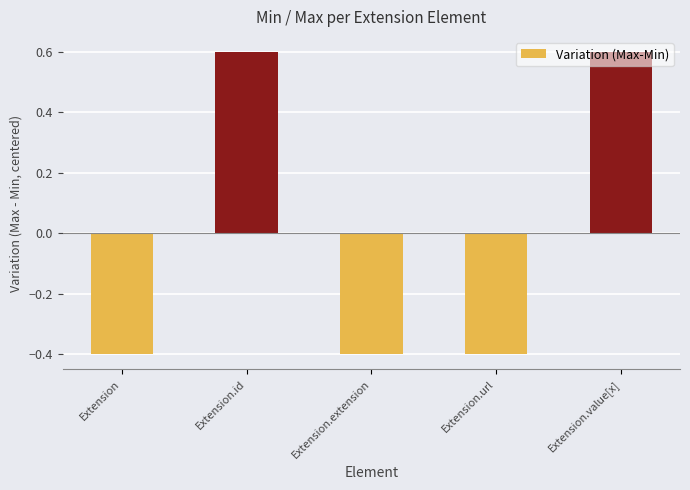

Which has a higher value, Extension.url or Extension.id?

Extension.id